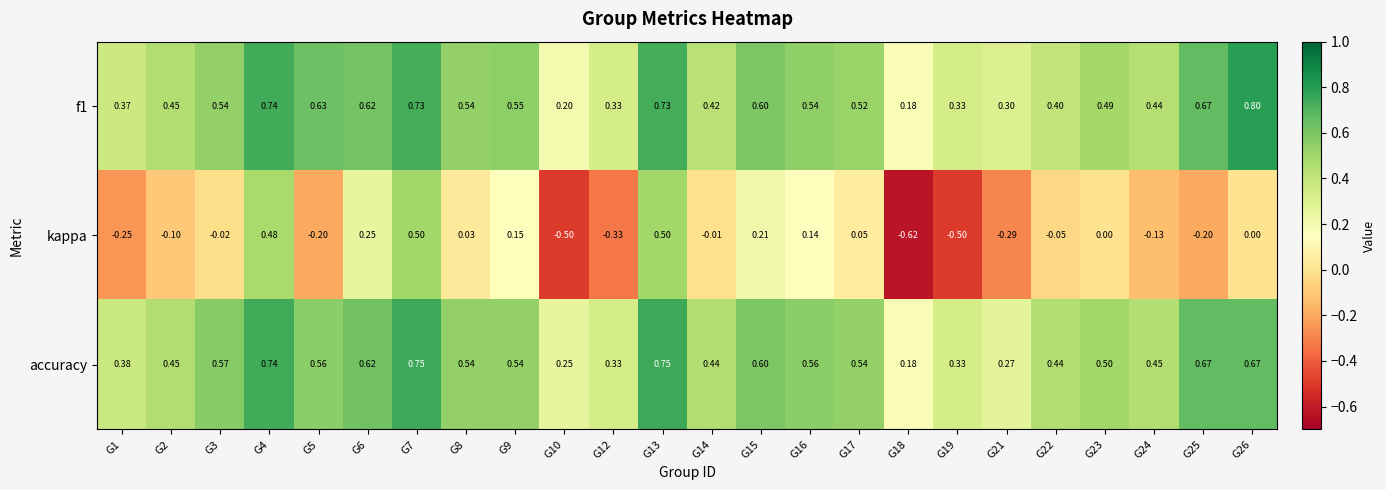

What is the total value across all series at G9?

1.2